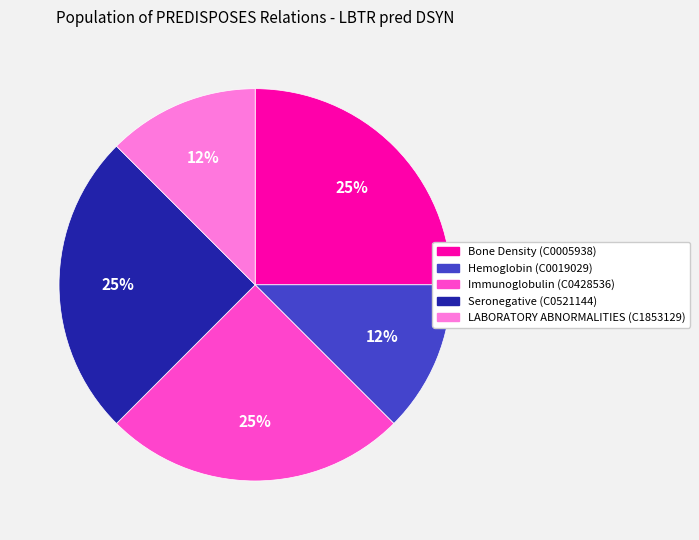

Approximately how many times larger is the value at Hemoglobin (C0019029) compared to Bone Density (C0005938)?

0.5